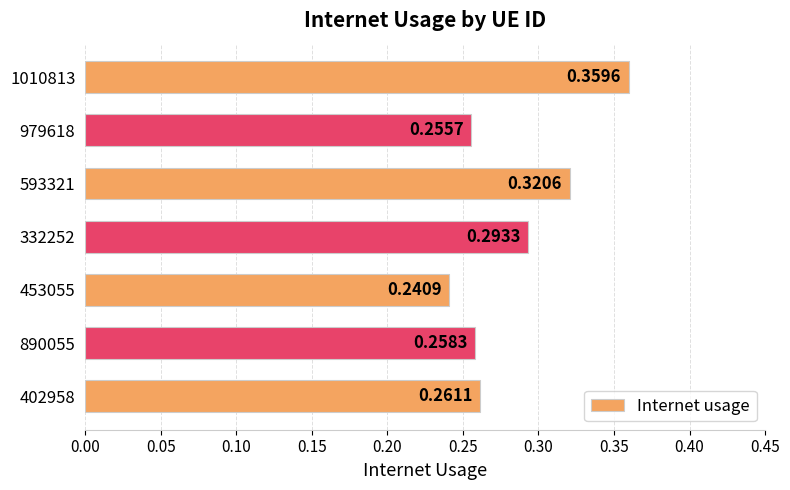

What is the sum of all values?

2.0